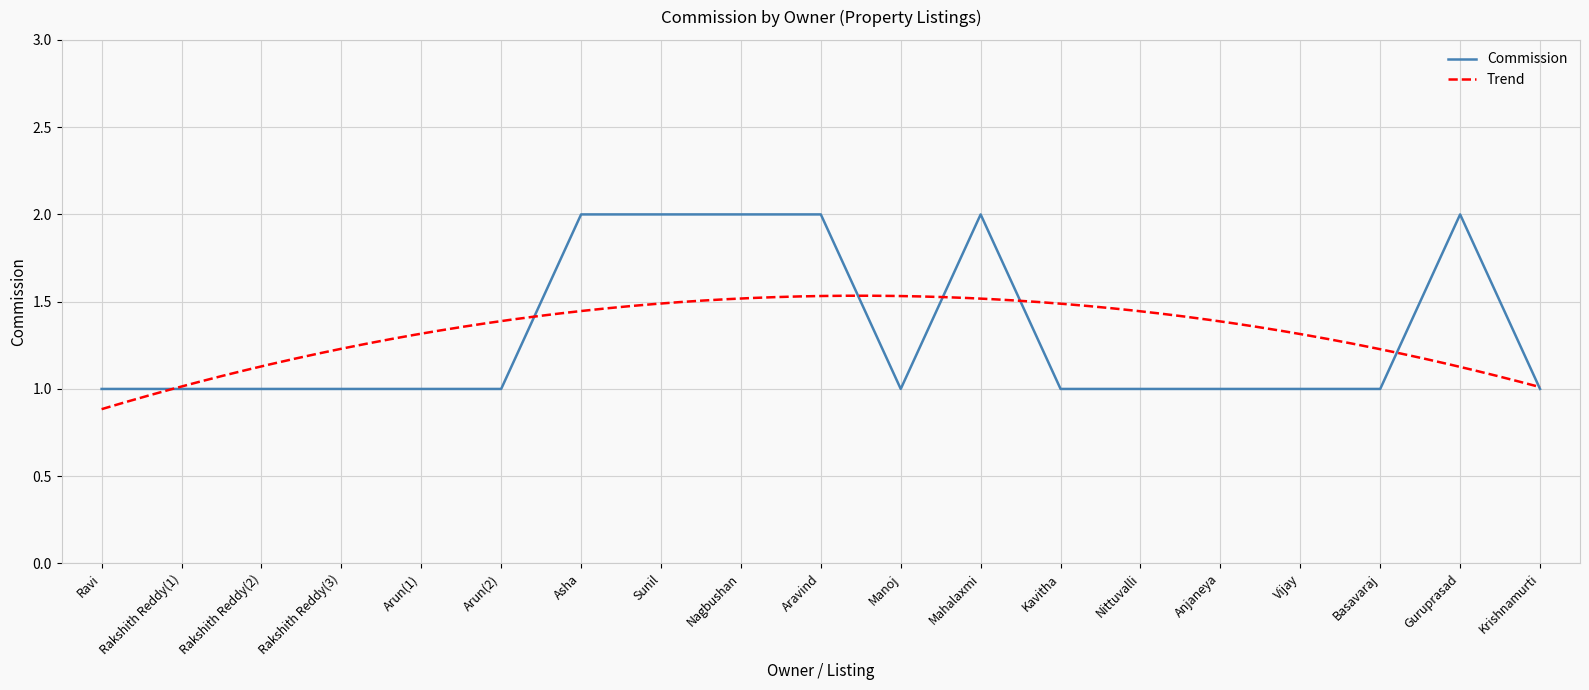

What is the difference between the values at Asha and Arun(2)?

1